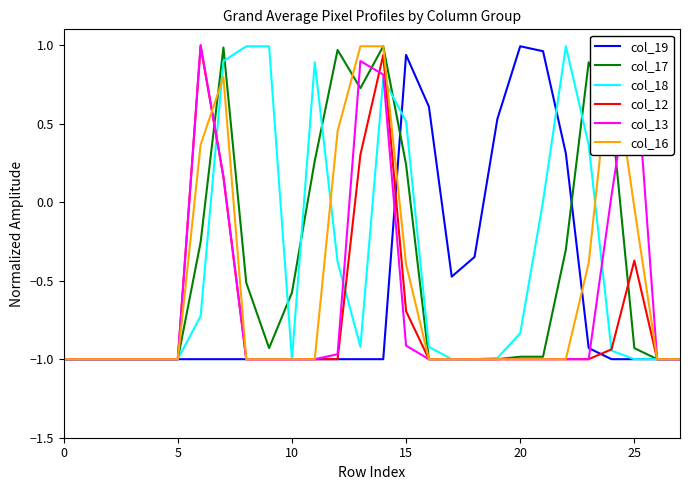

How many positive values does the col_17 series have?

8